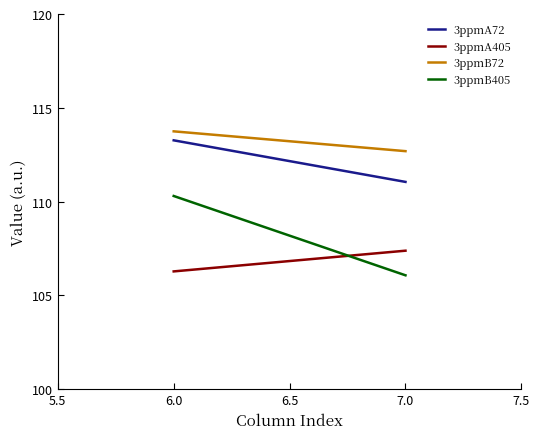

What is the sum of all 3ppmB405 values?

216.4